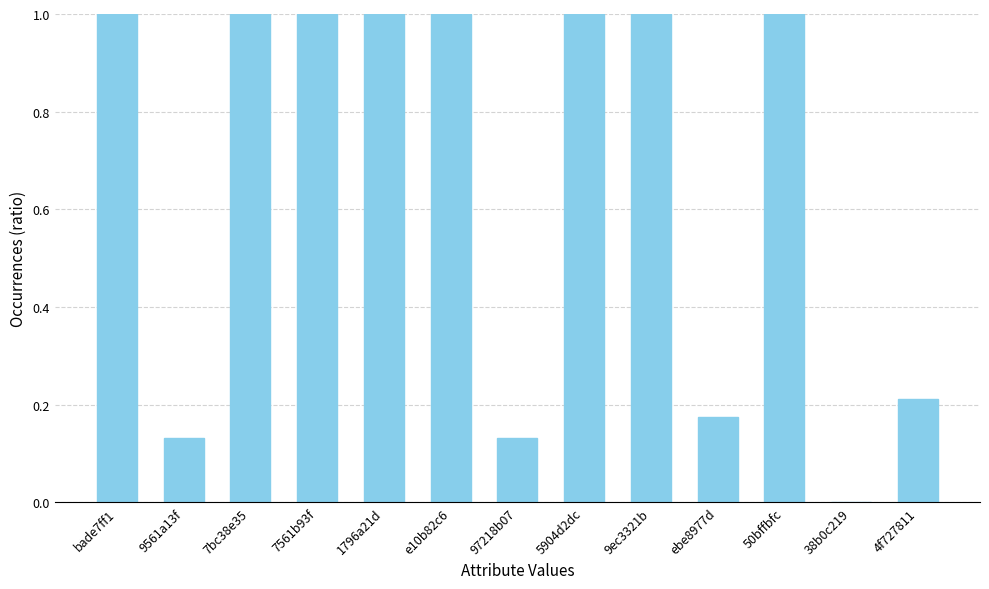

What is the sum of the values at 50bffbfc and 38b0c219?

1.0